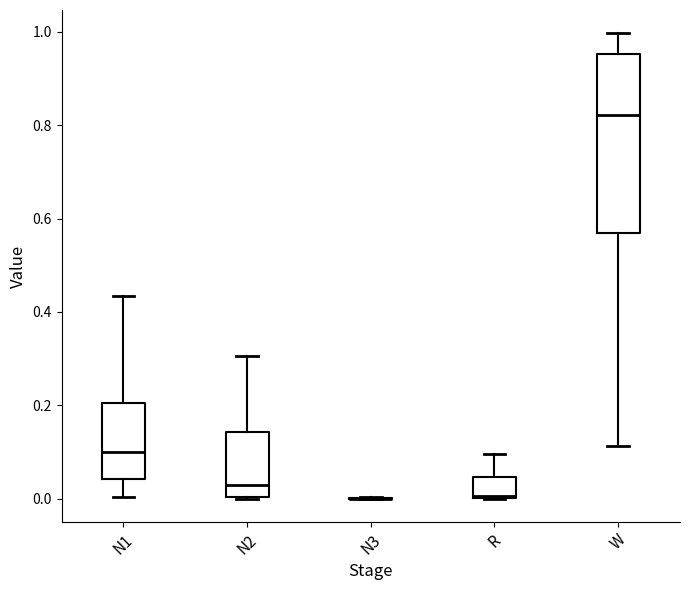

Where does the upper whisker of the box for W end on the y-axis? The values are not printed on the chart, so give them approximately, as read against the axis.

1.00